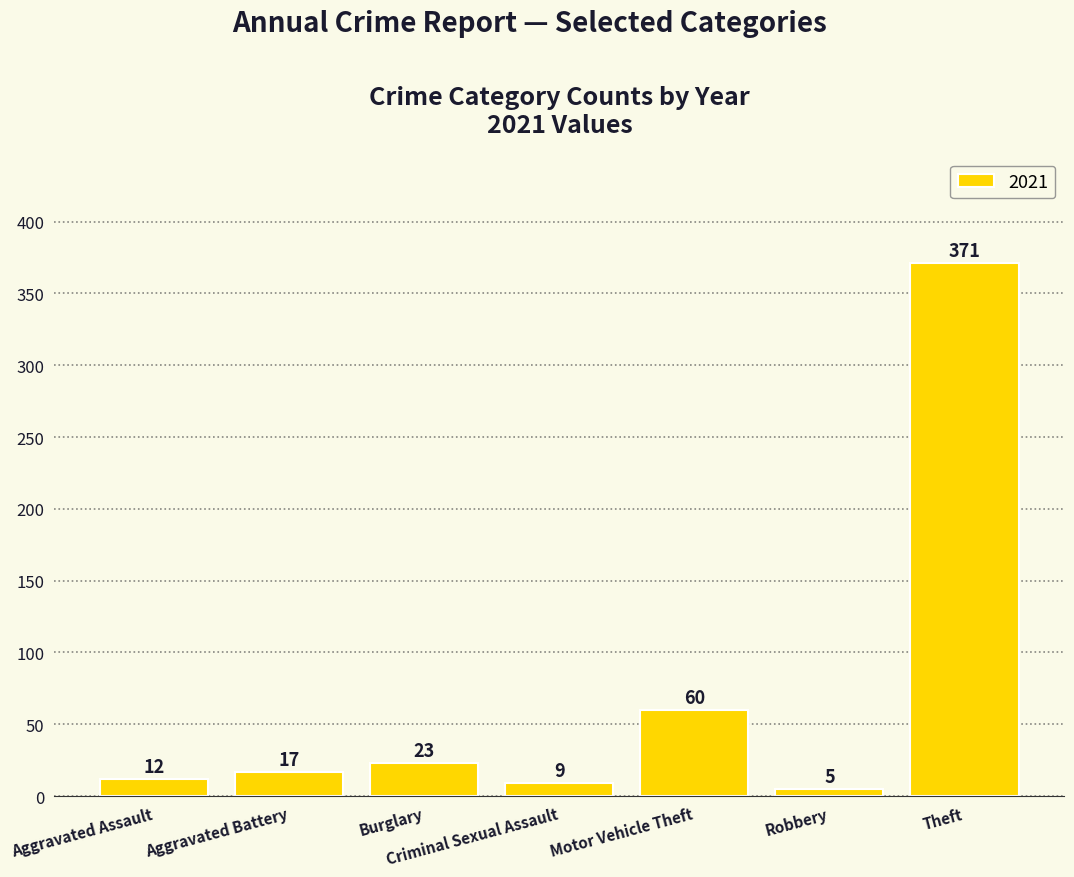

What is the sum of the values at Aggravated Assault and Theft?

383